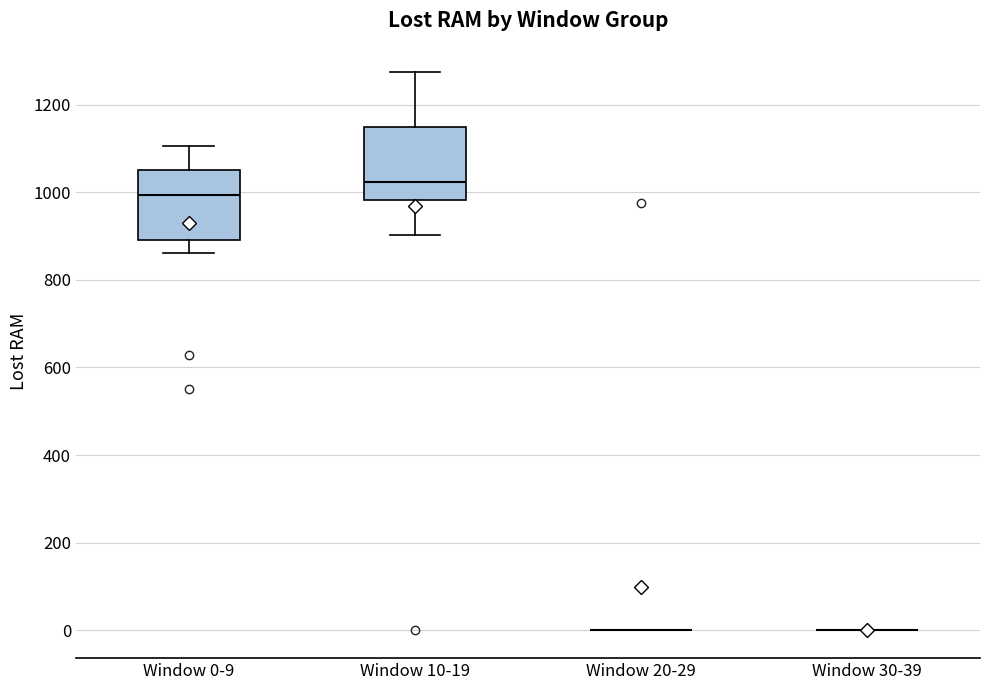

Reading left to right, transcribe this box plot: for each box, give where its median line is, the range the box spans, and where its two whiskers end, as read against the y-axis. The values are not printed on the chart, so give them approximately, as read against the axis.

Window 0-9: median 1000, box 900 to 1060, whiskers 860 to 1100
Window 10-19: median 1020, box 980 to 1140, whiskers 900 to 1280
Window 20-29: box collapsed to a line at 0, whiskers 0 to 0
Window 30-39: box collapsed to a line at 0, whiskers 0 to 0